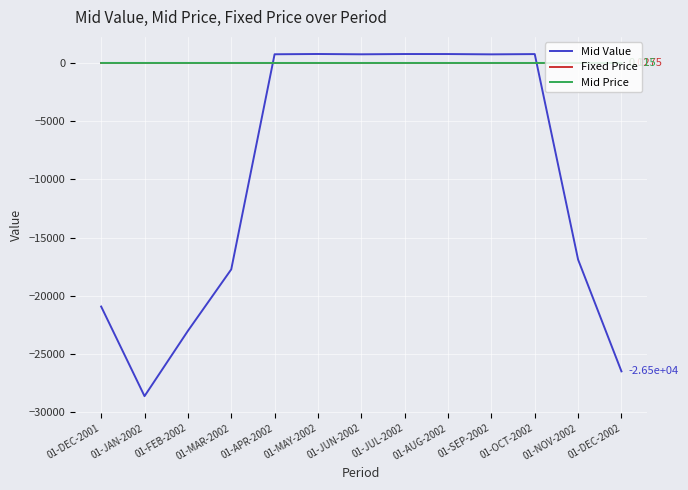

What is the greatest value displayed?

768.6